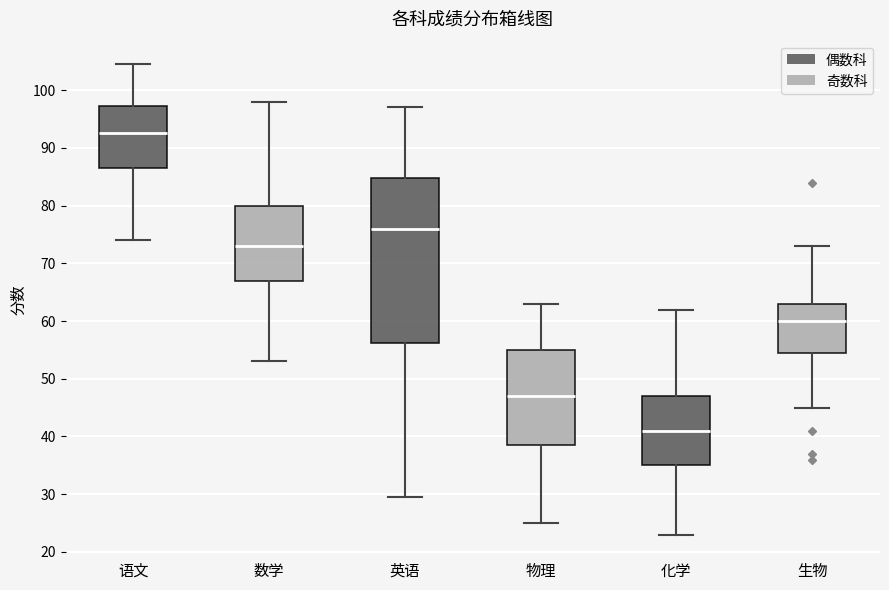

Comparing the boxes themselves (not the whiskers), which one is the tallest?

英语